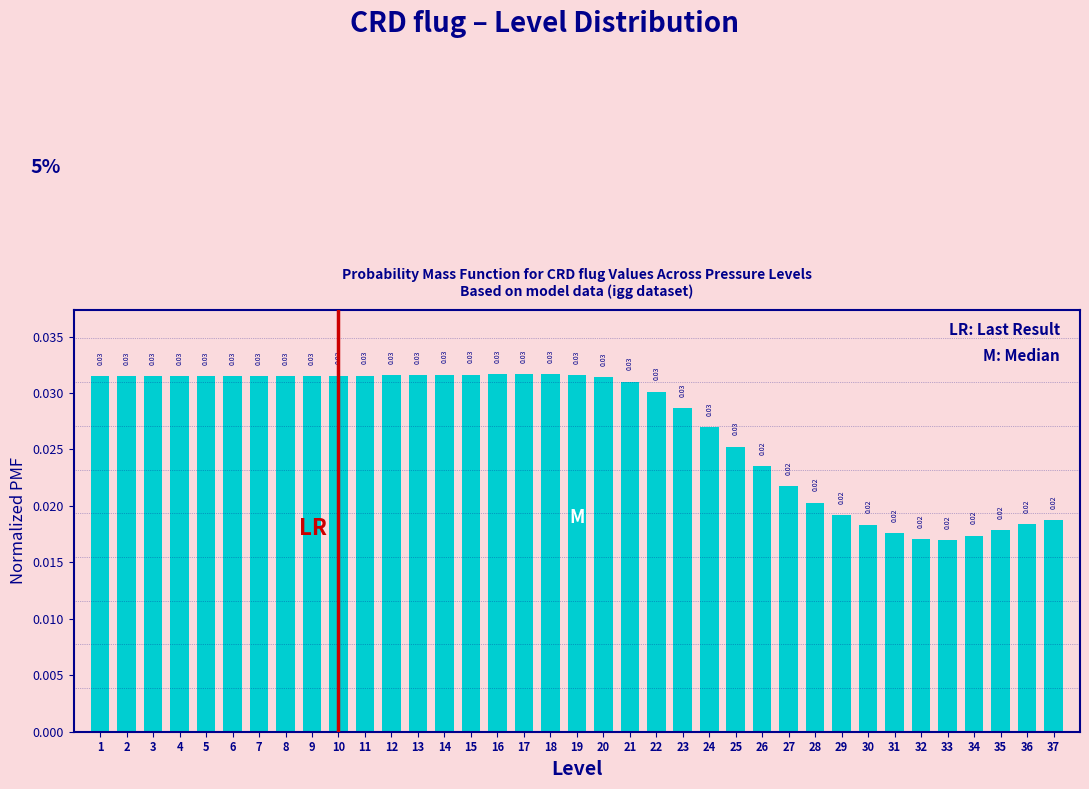

What is the sum of all values?

1.0